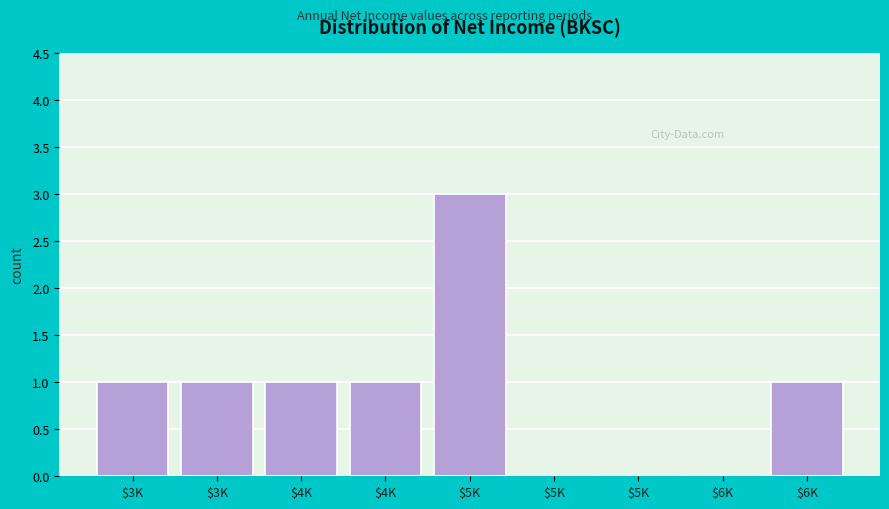

Count the number of categories in the chart.

9